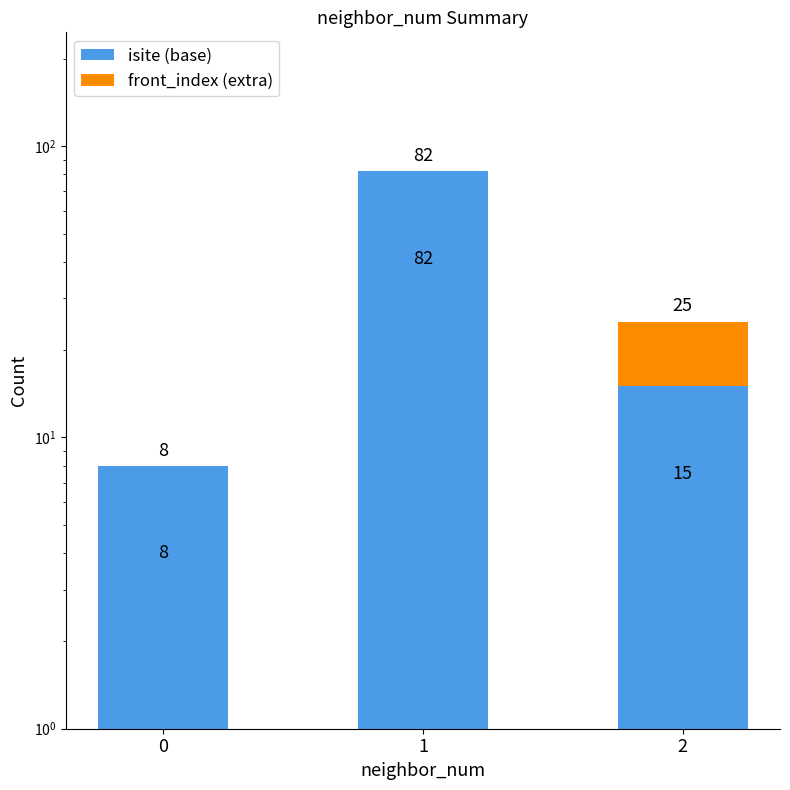

True or false: front_index (extra) has a value of 0 at 1.

True